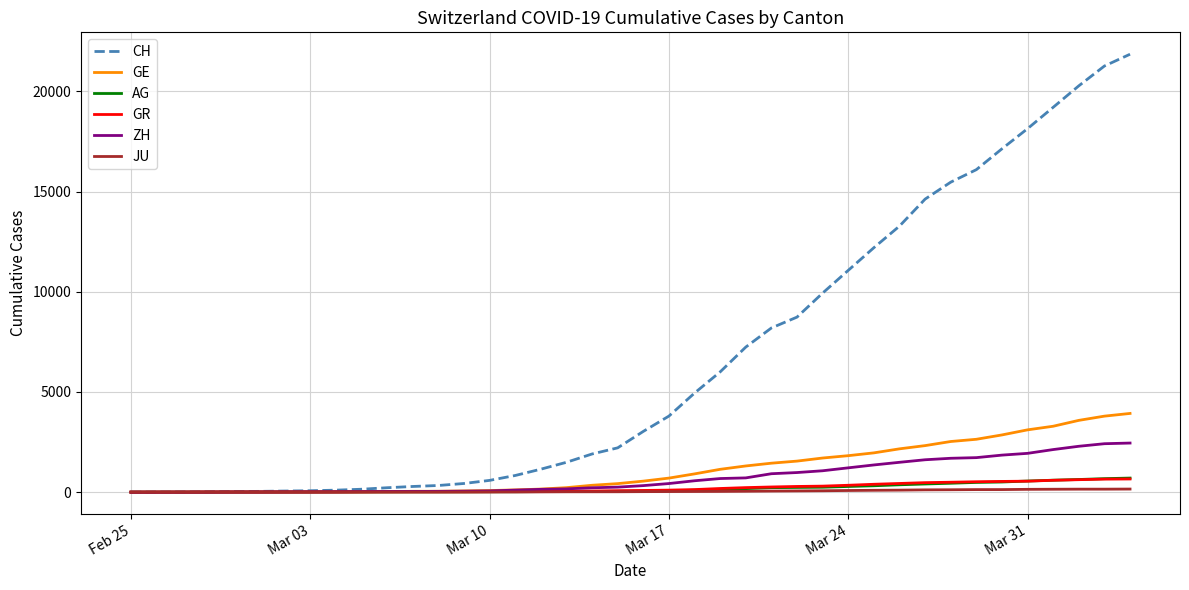

Which series has the largest range (max minus min)?

CH